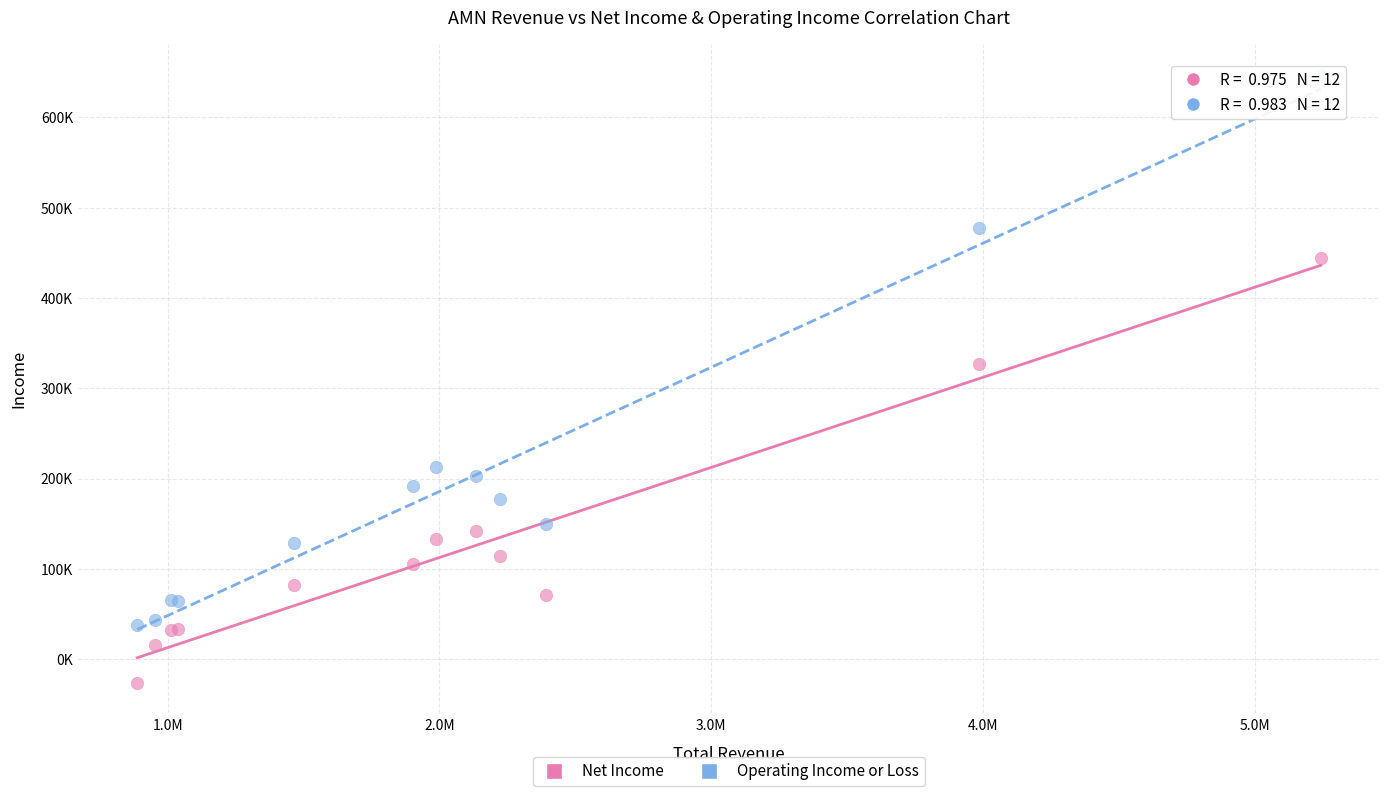

Which series has the widest spread of Y values?

Operating Income or Loss